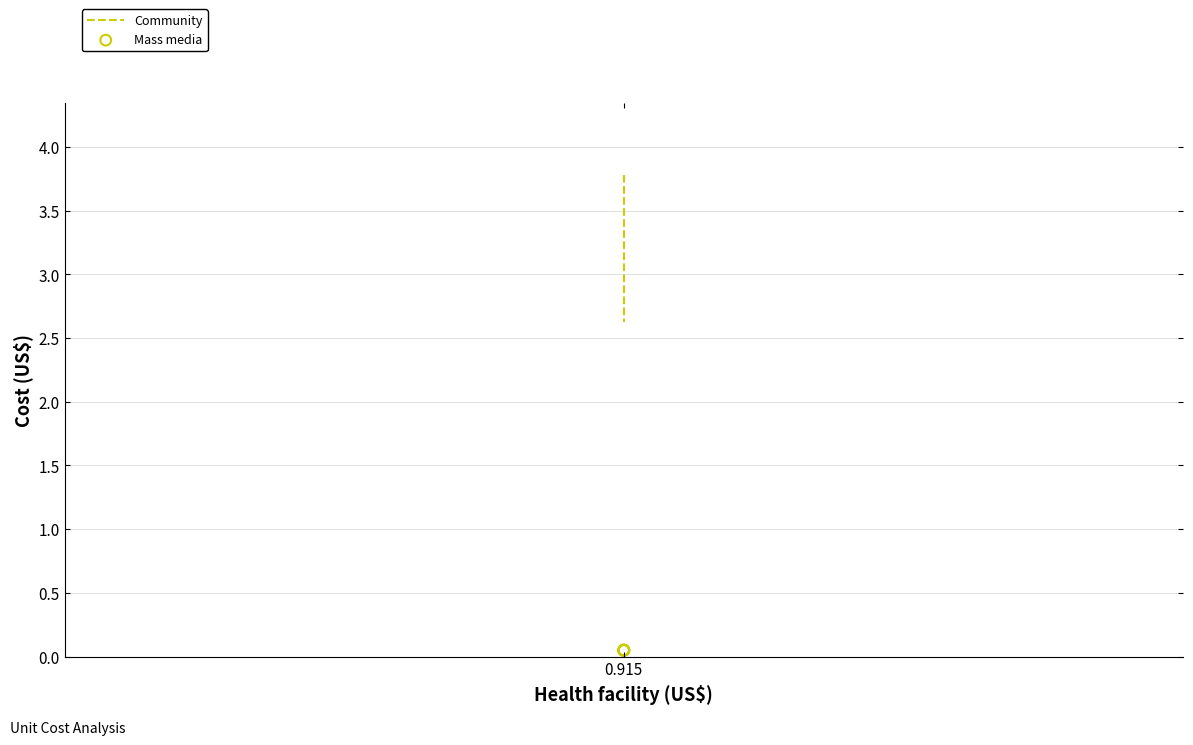

What are all the series names shown in the legend?

Community, Mass media